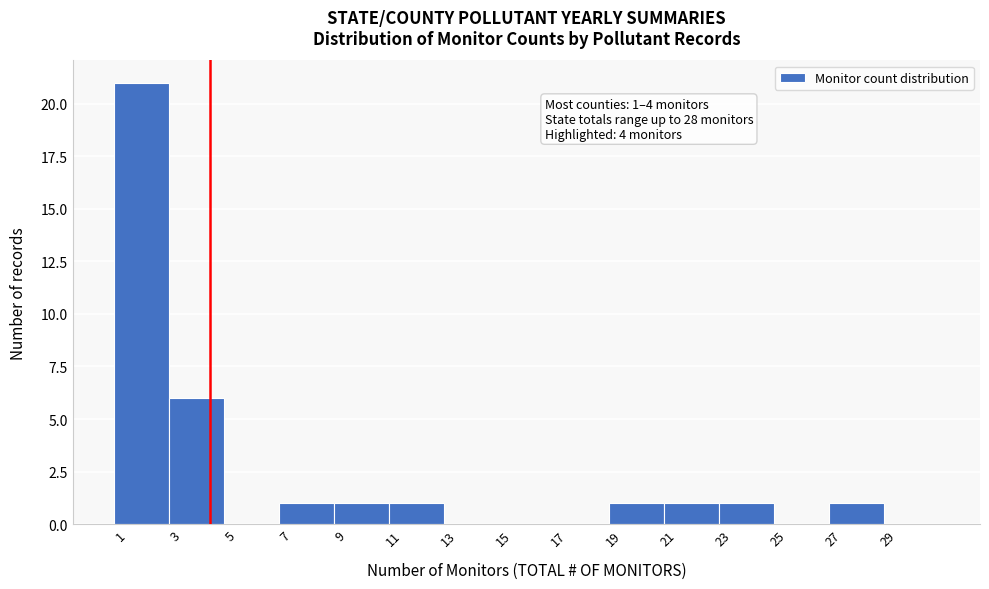

Which range on the x-axis has the tallest bar?

0.5 to 2.5